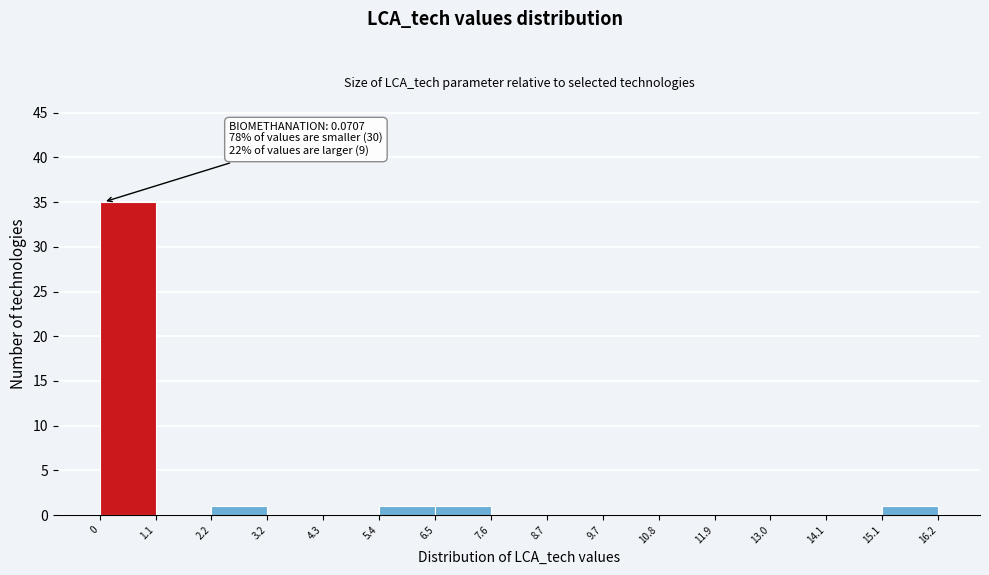

Over which range of the x-axis is the bar tallest?

0 to 1.1